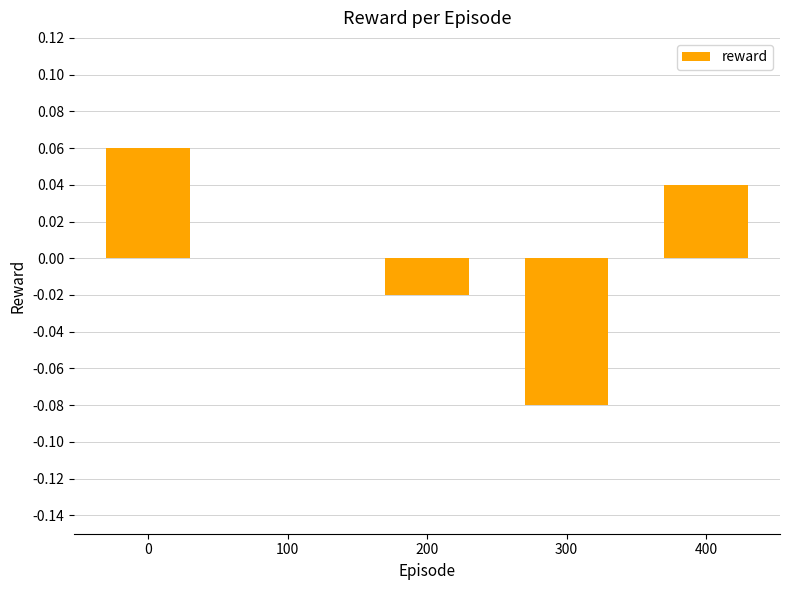

Between 100 and 300, which is larger?

100